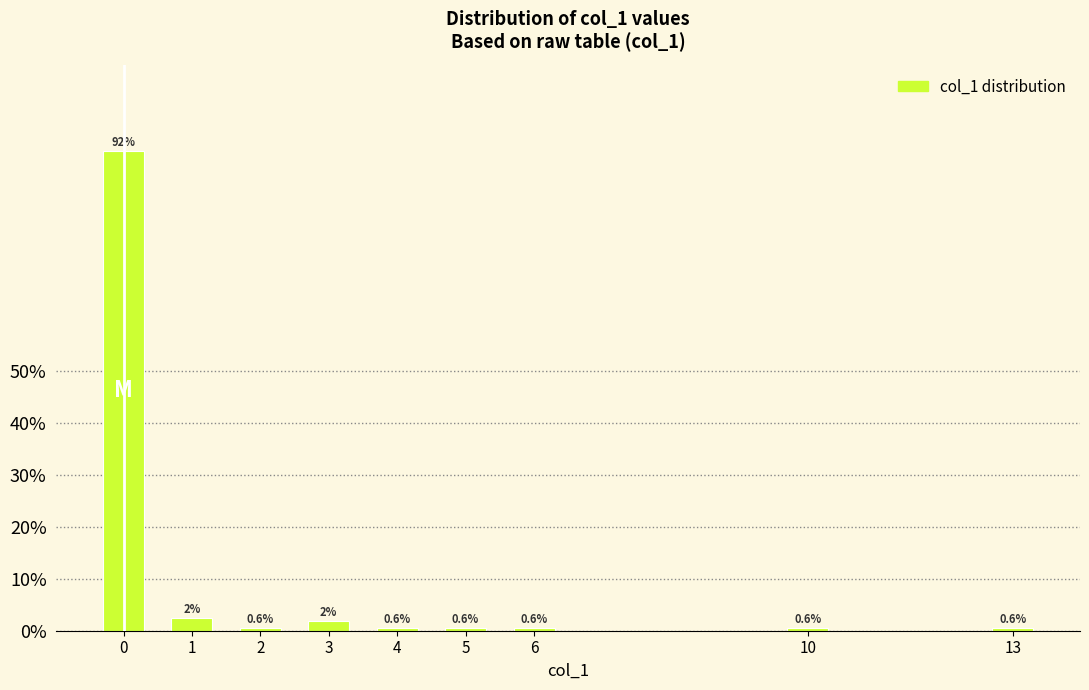

What is the value of the 7th bar from the left?

0.6